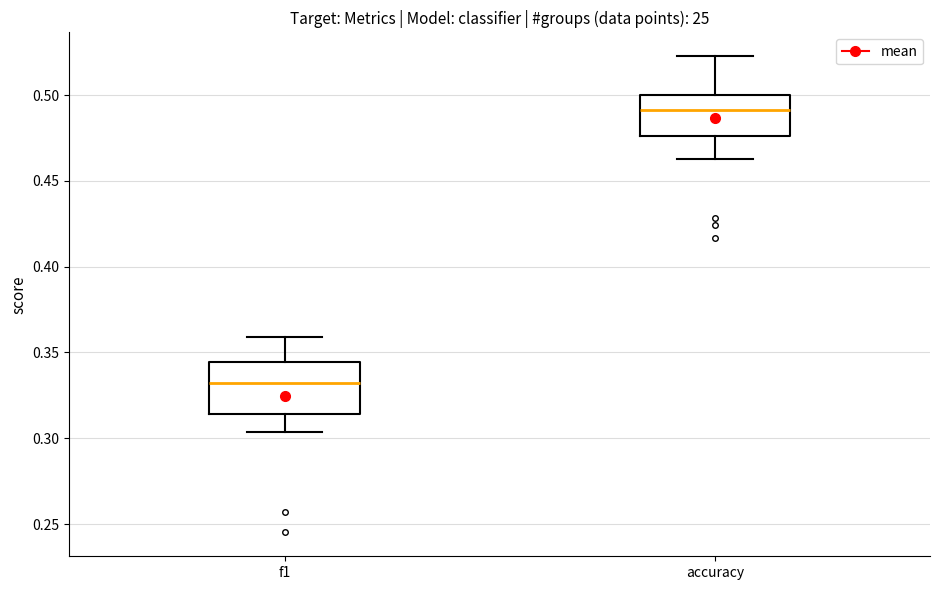

Which box has the lowest median line?

f1